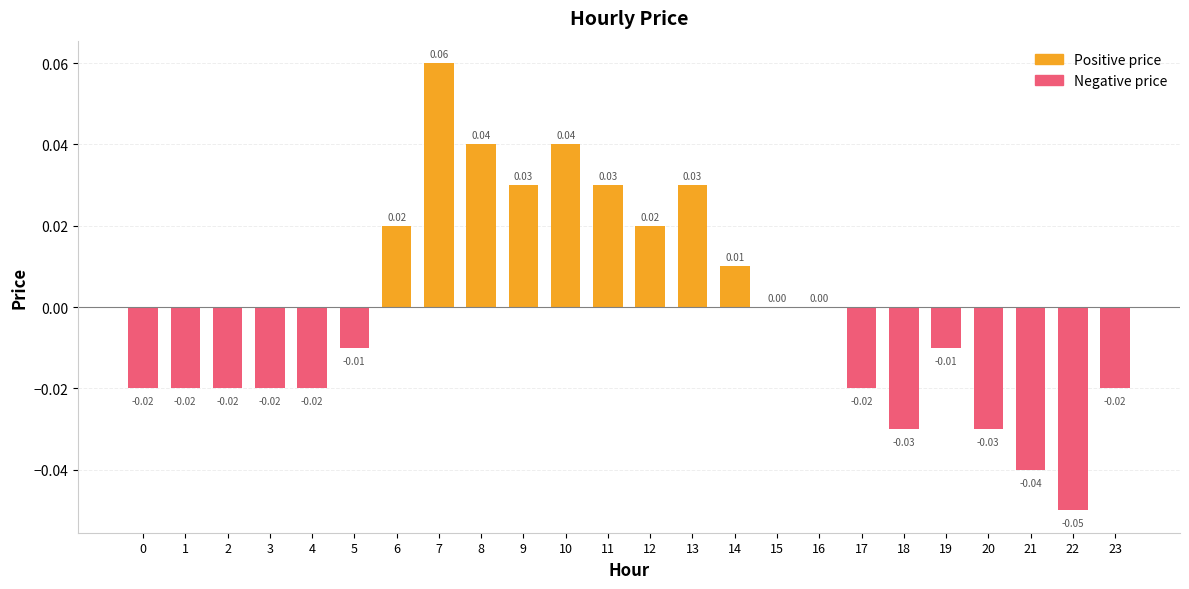

Reading left to right, what are all the values shown in this chart?

0=-0.0	1=-0.0	2=-0.0	3=-0.0	4=-0.0	5=-0.0	6=0.0	7=0.1	8=0.0	9=0.0	10=0.0	11=0.0	12=0.0	13=0.0	14=0.0	15=0.0	16=0.0	17=-0.0	18=-0.0	19=-0.0	20=-0.0	21=-0.0	22=-0.1	23=-0.0